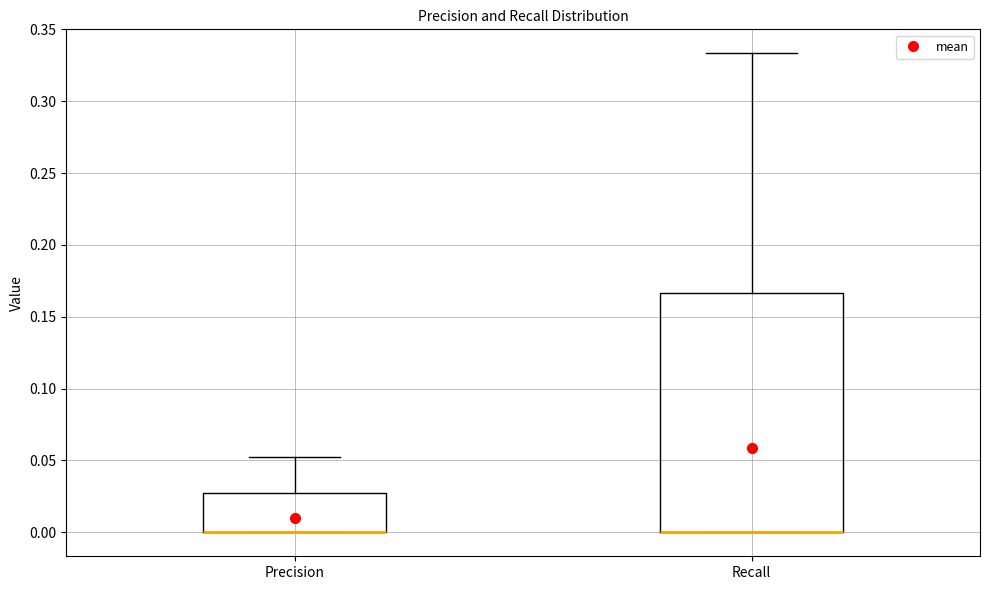

Reading left to right, transcribe this box plot: for each box, give where its median line is, the range the box spans, and where its two whiskers end, as read against the y-axis. The values are not printed on the chart, so give them approximately, as read against the axis.

Precision: median 0.000 (drawn on the box's lower edge), box 0.000 to 0.025, whiskers 0.000 to 0.055
Recall: median 0.000 (drawn on the box's lower edge), box 0.000 to 0.165, whiskers 0.000 to 0.335